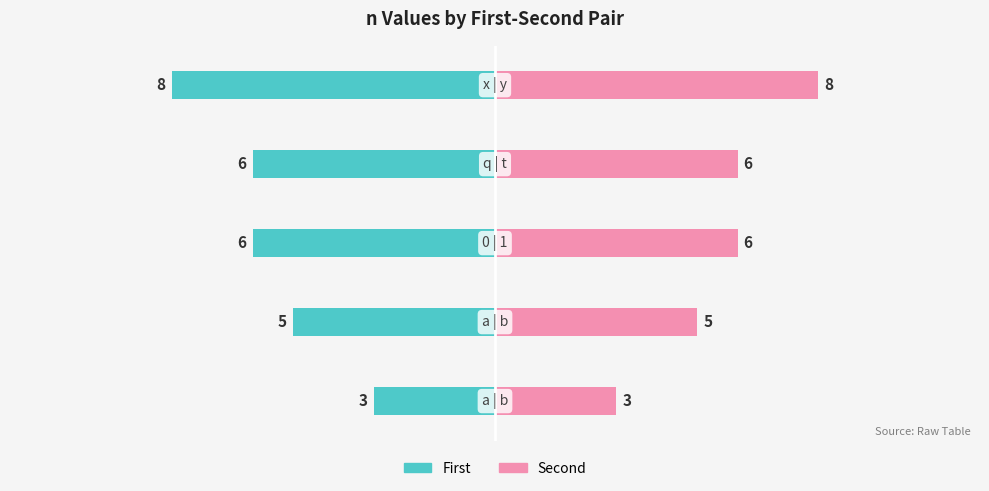

Which series has the largest range (max minus min)?

First